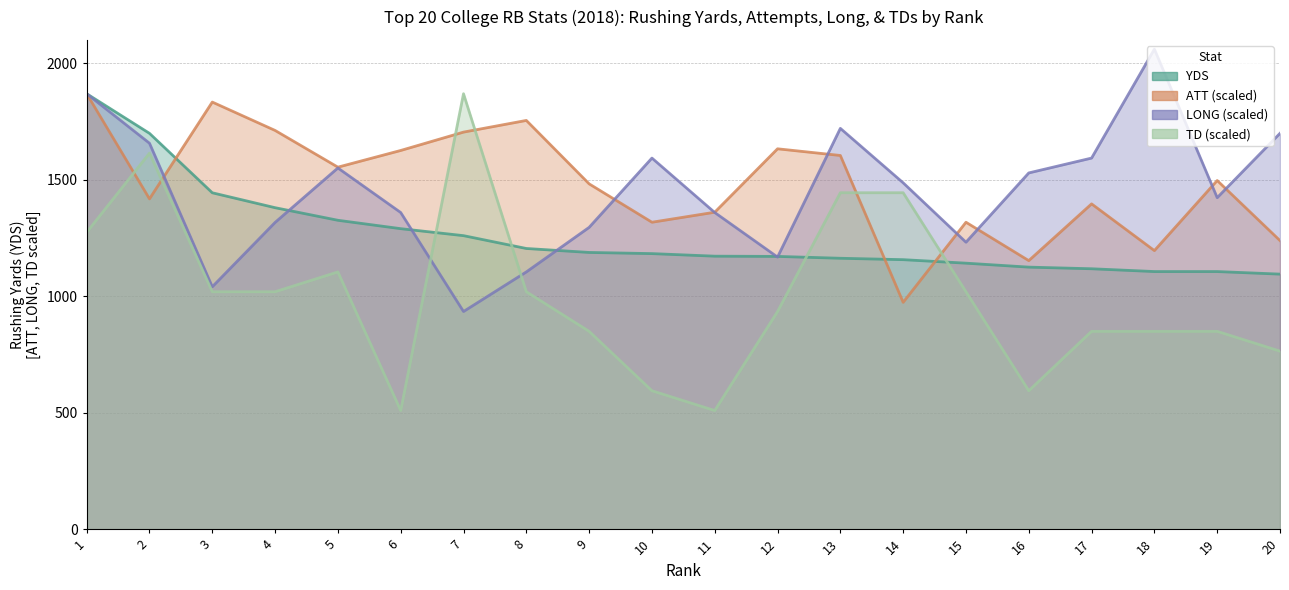

Reading right to left, what are all the values shown in this chart?

YDS: 1095.0	1106.0	1106.0	1118.0	1125.0	1142.0	1157.0	1163.0	1171.0	1172.0	1183.0	1188.0	1205.0	1260.0	1290.0	1326.0	1380.0	1444.0	1699.0	1869.0
ATT: 1238.8	1496.6	1195.9	1396.4	1152.9	1317.6	973.9	1604.0	1632.7	1360.6	1317.6	1482.3	1754.4	1704.3	1625.5	1553.9	1711.5	1833.2	1417.9	1869.0
LONG: 1699.1	1423.0	2060.1	1592.9	1529.2	1231.8	1486.7	1720.3	1168.1	1359.3	1592.9	1295.6	1104.4	934.5	1359.3	1550.4	1316.8	1040.7	1656.6	1869.0
TD: 764.6	849.5	849.5	849.5	594.7	1019.5	1444.2	1444.2	934.5	509.7	594.7	849.5	1019.5	1869.0	509.7	1104.4	1019.5	1019.5	1614.1	1274.3